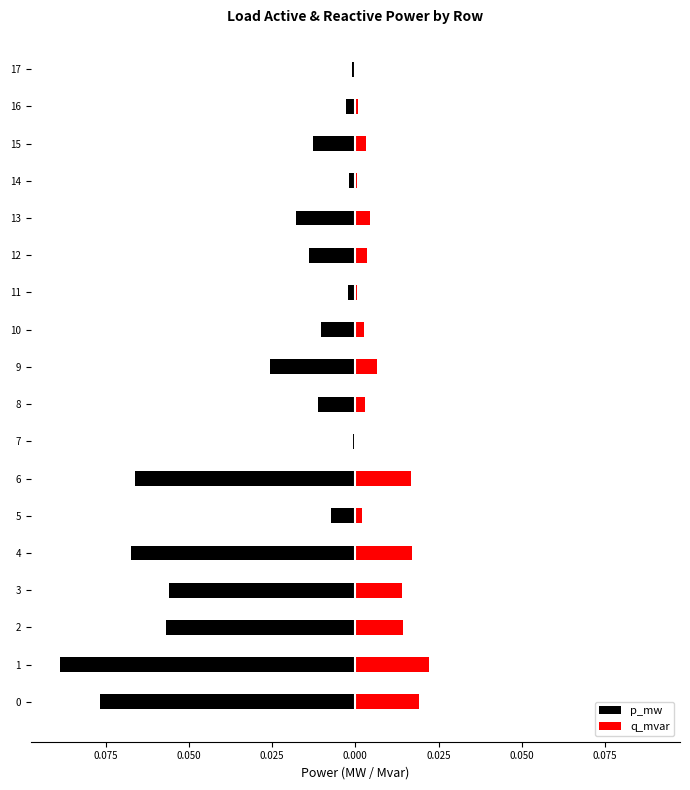

What is the sum of all p_mw values?

-0.5